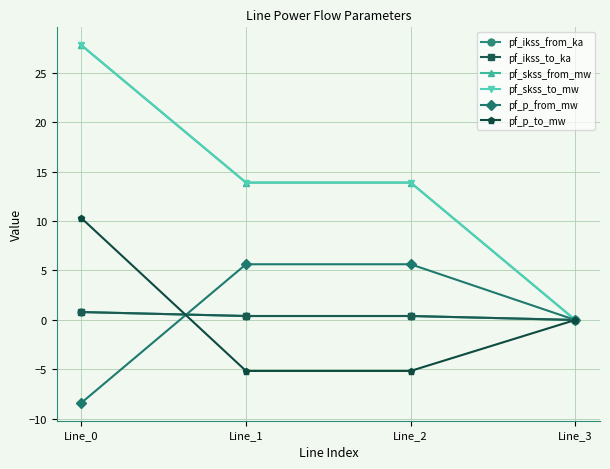

Does the chart have visible grid lines?

Yes